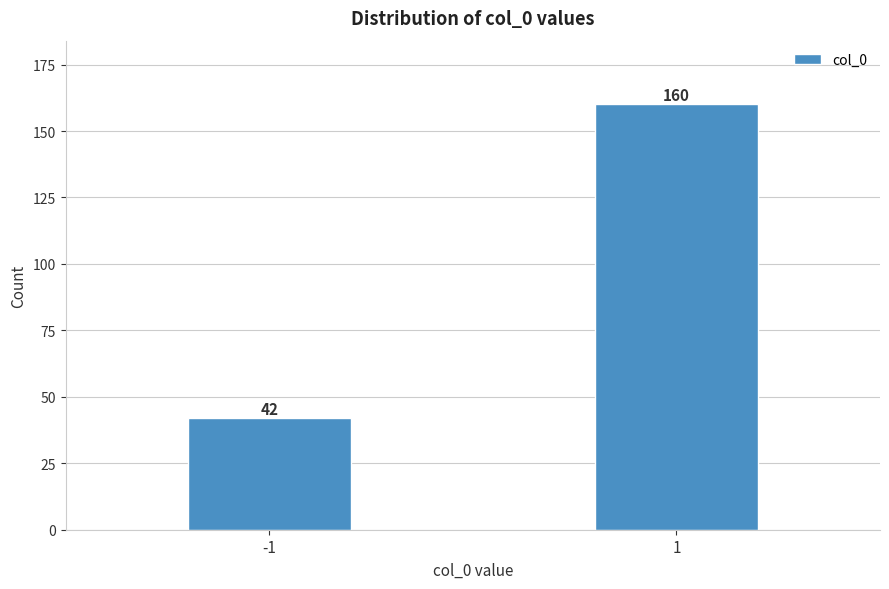

Reading left to right, list all the values displayed in this chart.

-1=42	1=160